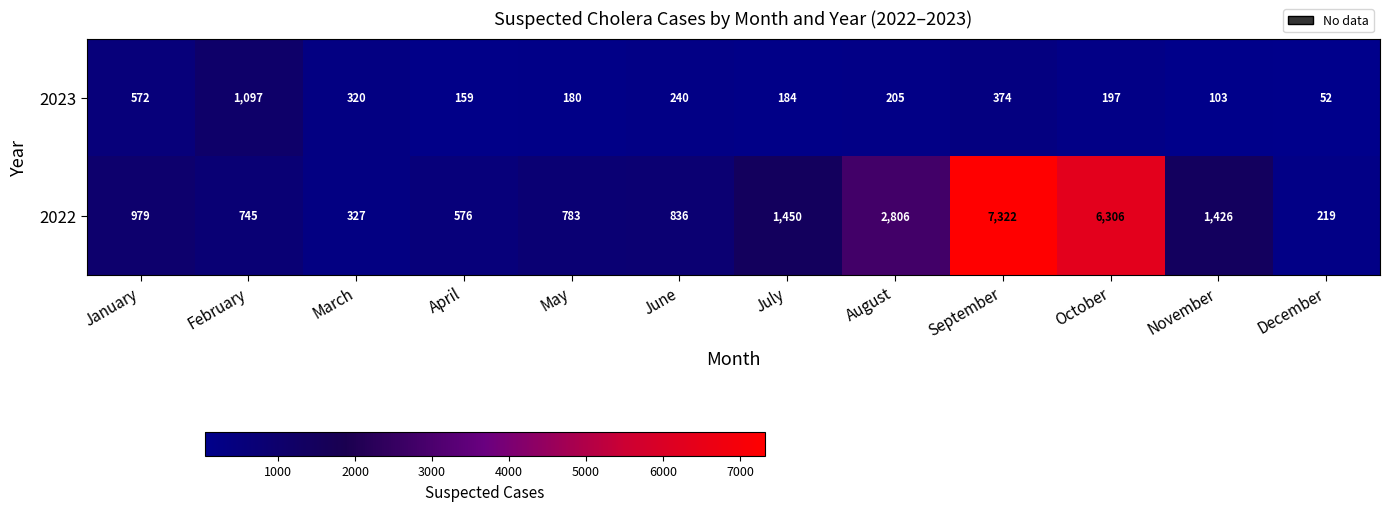

What is the total value across all series at January?

1551